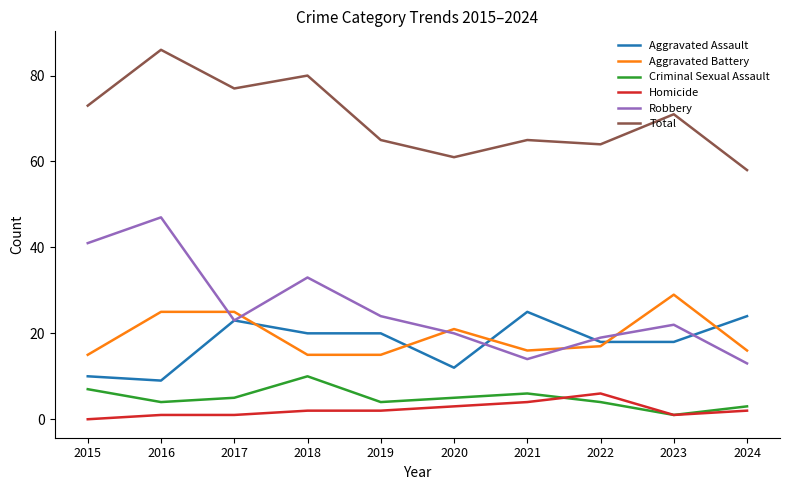

What is the total value across all series at 2019?

130